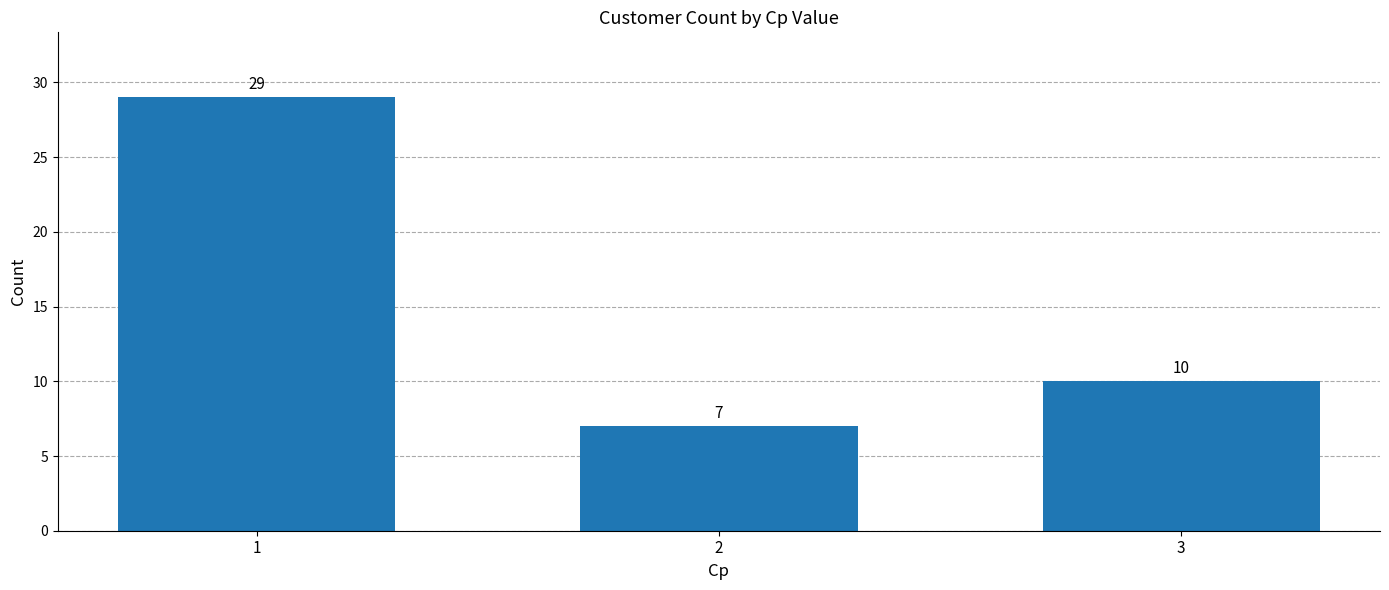

What is the minimum value shown in the chart?

7